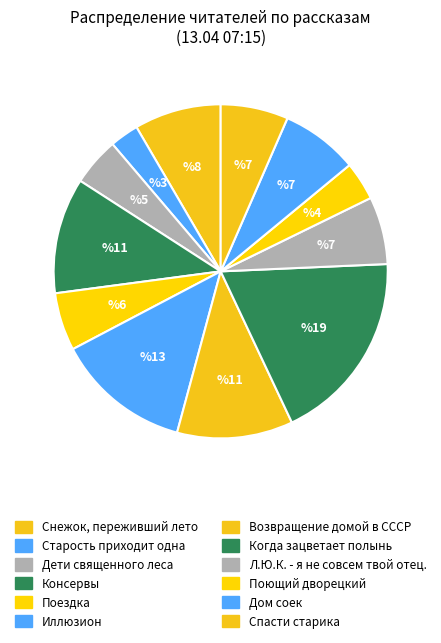

Which category has the biggest portion of the pie?

Когда зацветает полынь